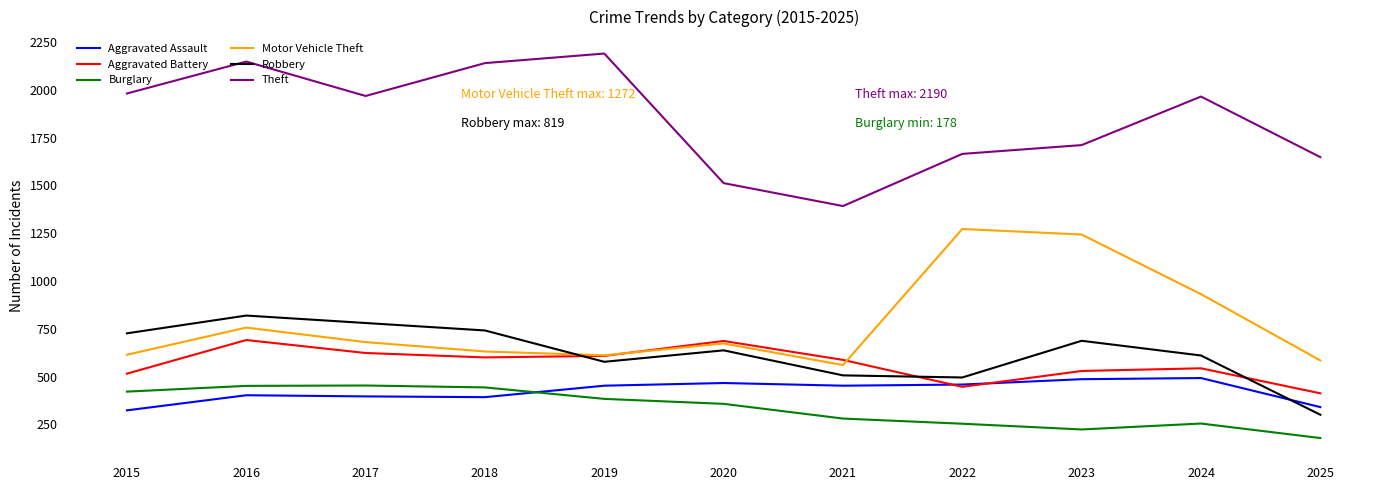

True or false: Robbery and Theft intersect in this chart.

False